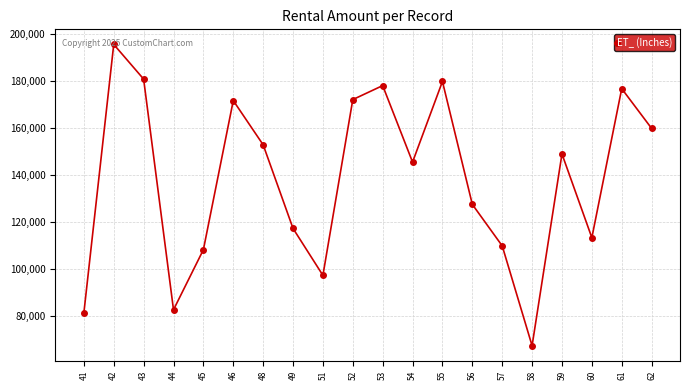

Is it true that the value at 58 is 67473?

True